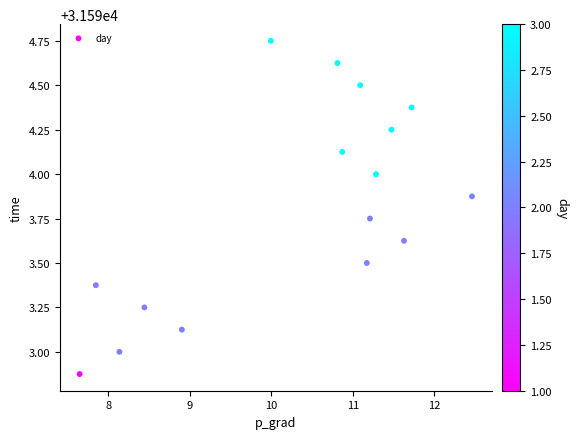

What is the range of Y values (max minus min)?

1.9